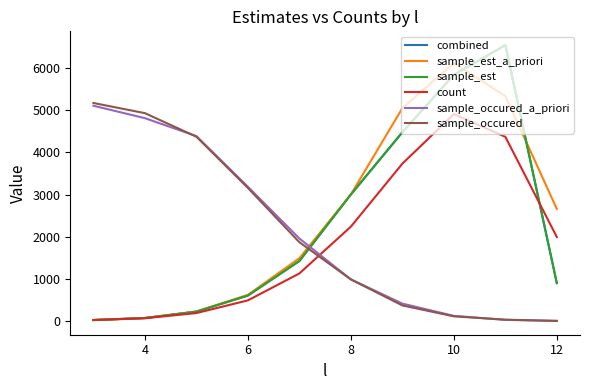

Does the chart have visible grid lines?

No